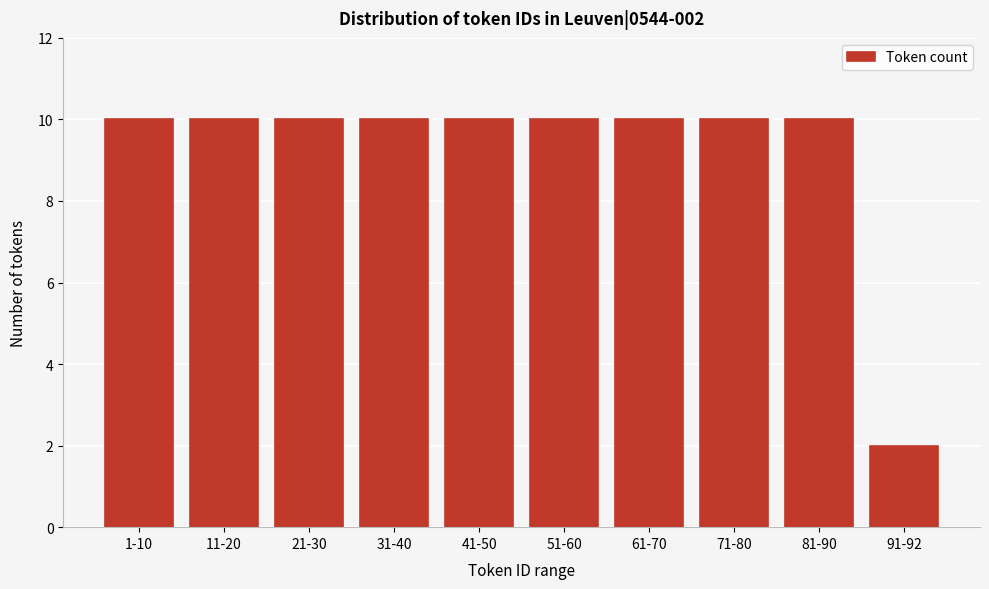

Reading left to right, what are all the values shown in this chart?

10	10	10	10	10	10	10	10	10	2